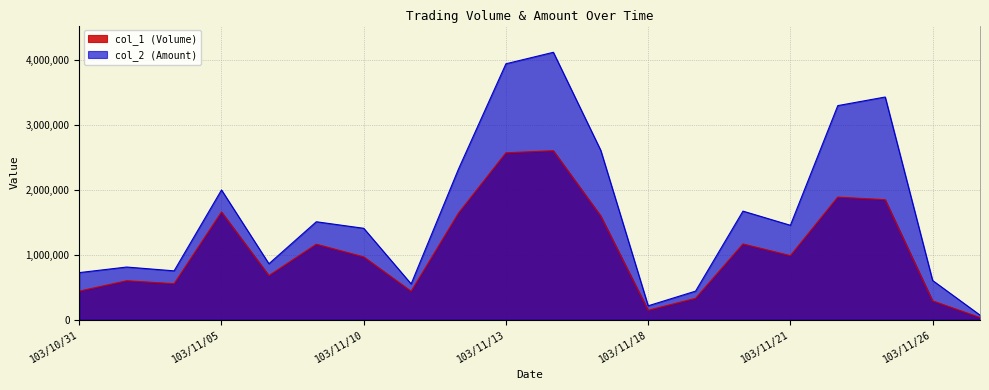

What is the maximum value shown in the chart?

4114940